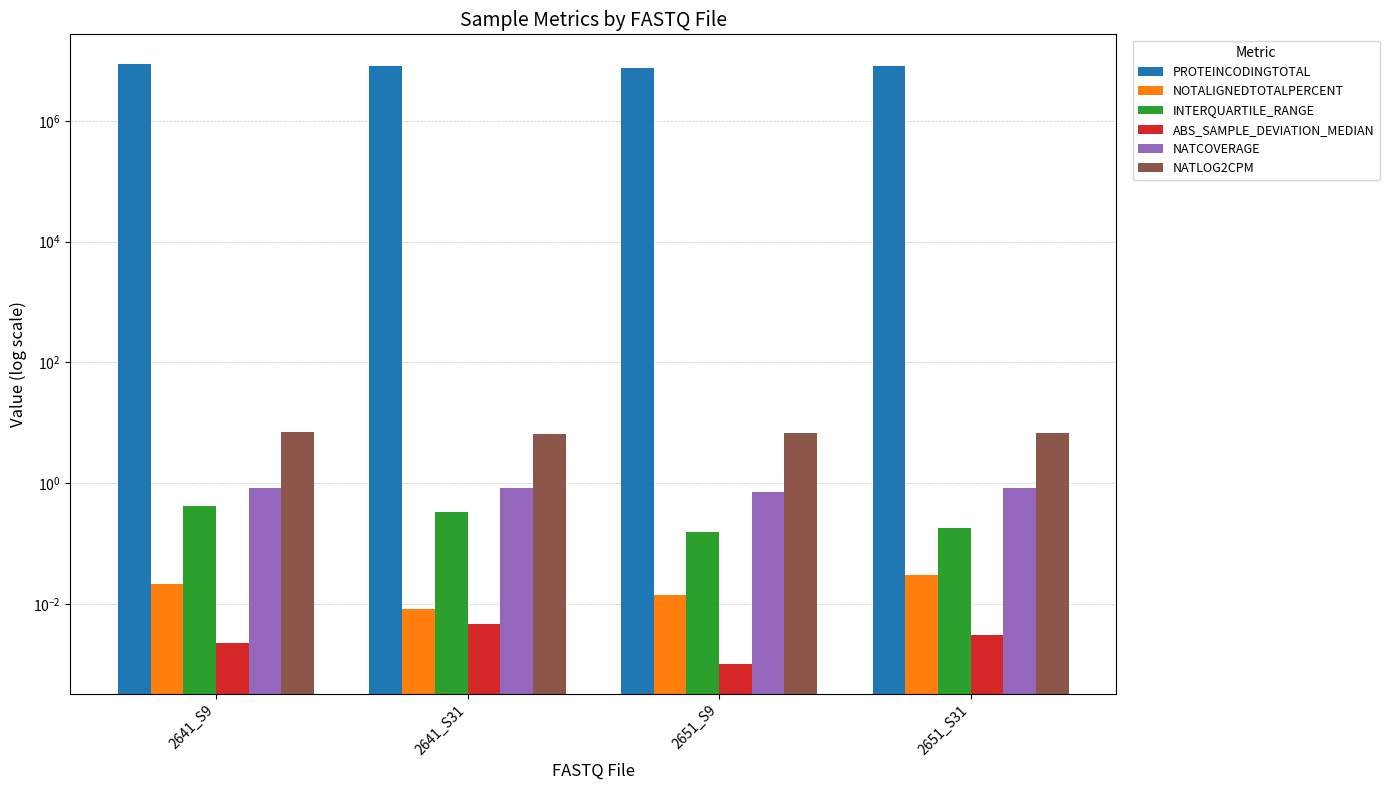

What is the maximum value shown in the chart?

8661060.0